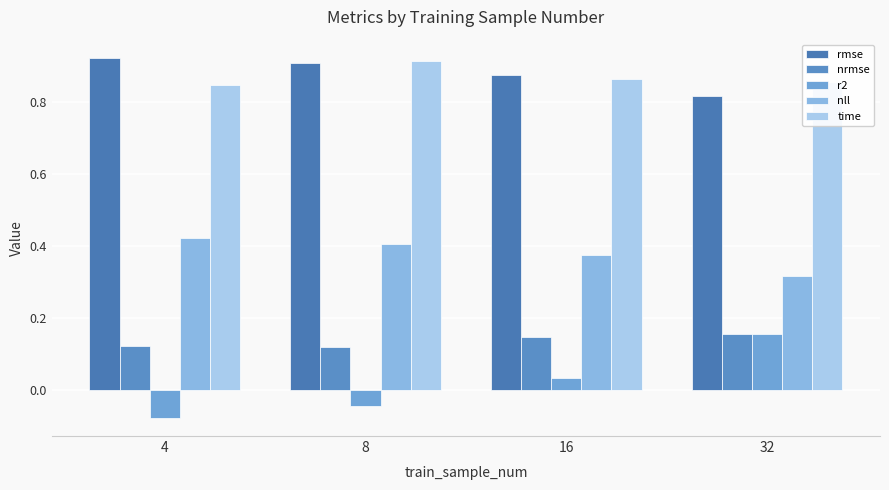

How many categories are shown in the chart?

4